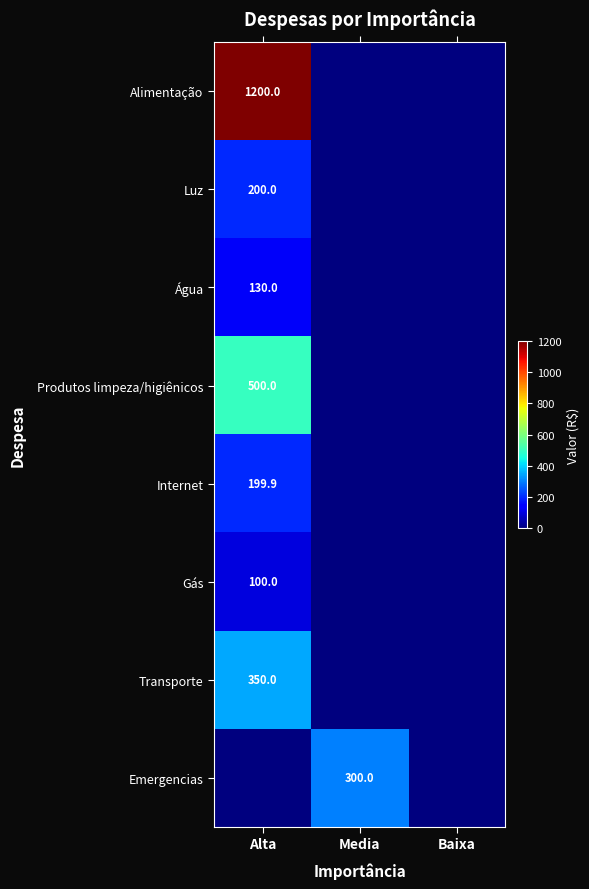

Is it true that Gás equals 147.0 at Alta?

False